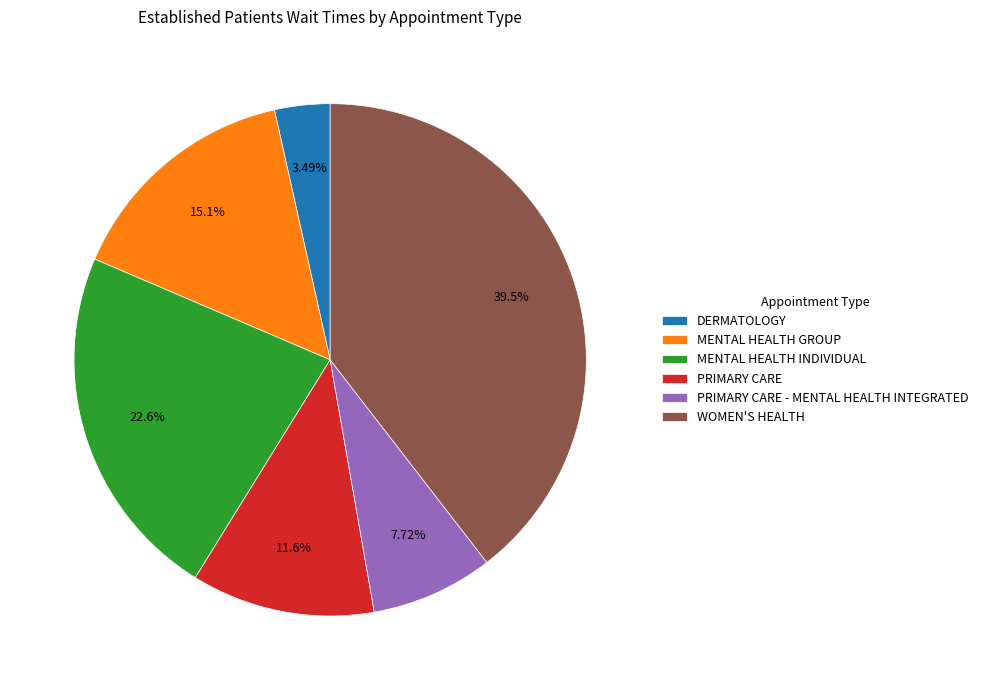

What is the smallest slice in the pie chart?

DERMATOLOGY